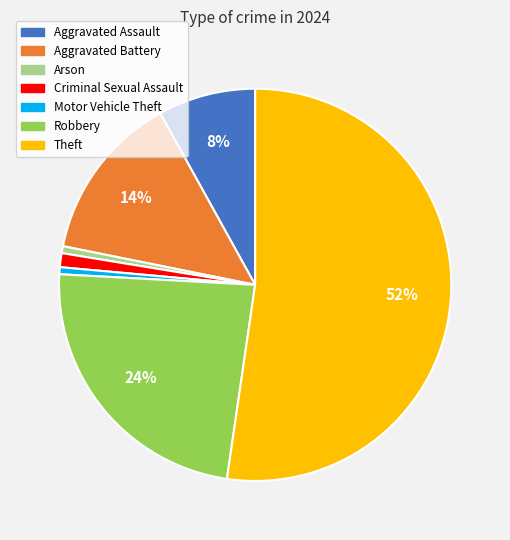

How many slices are in this pie chart?

7